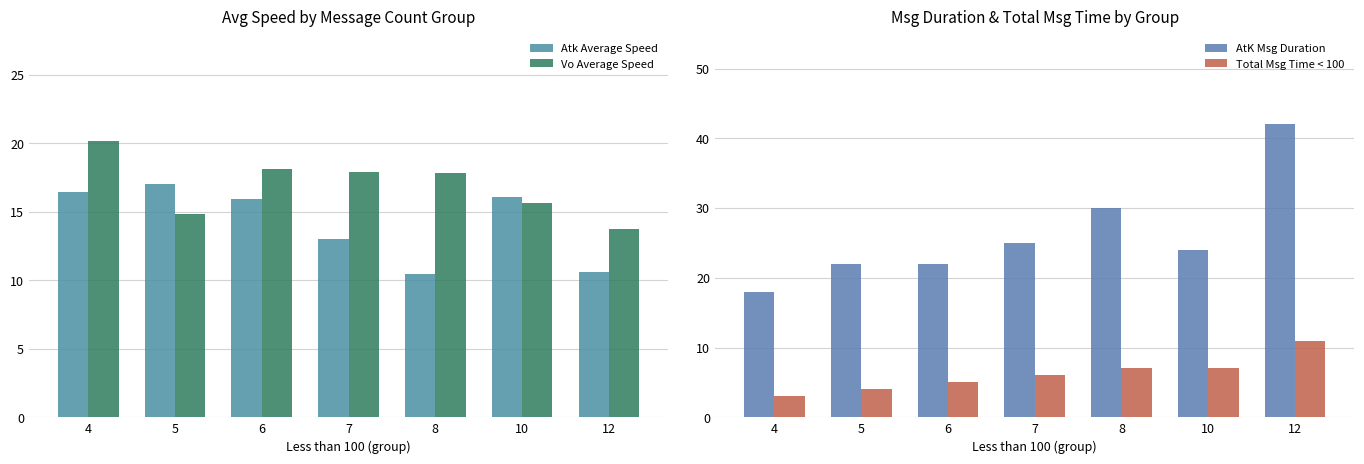

What is the value of the AtK Msg Duration bar at the 2nd from the left?

22